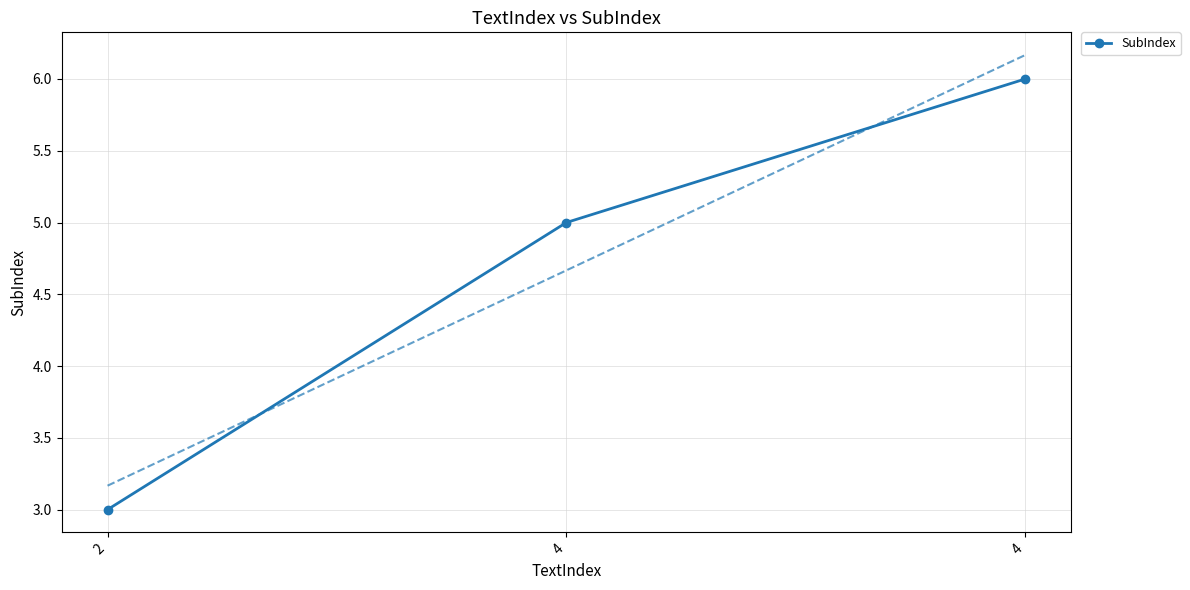

The value at 2 is 3. True or false?

True